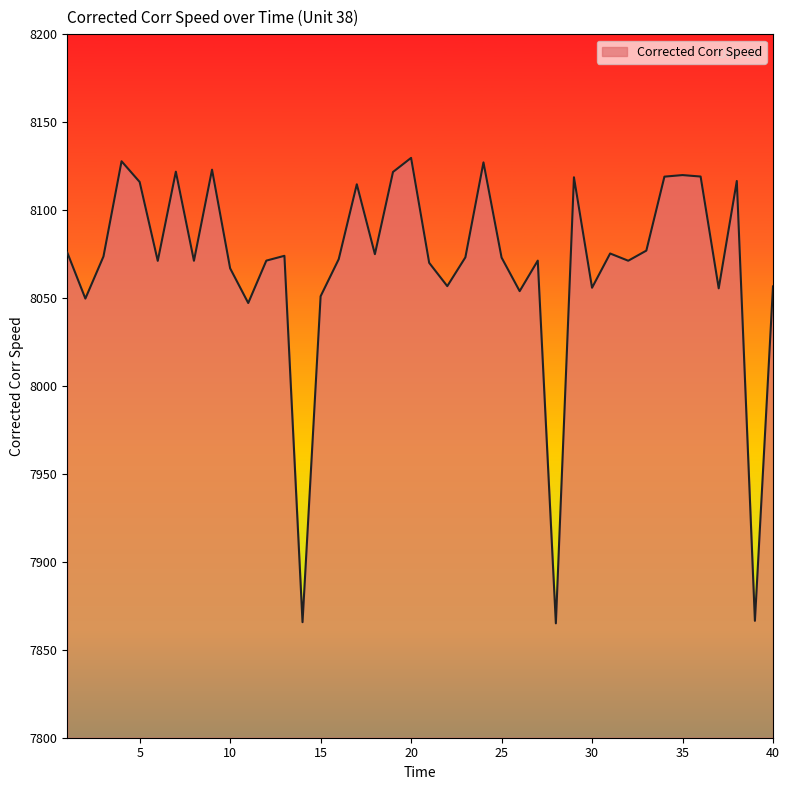

What is the greatest value displayed?

8129.7